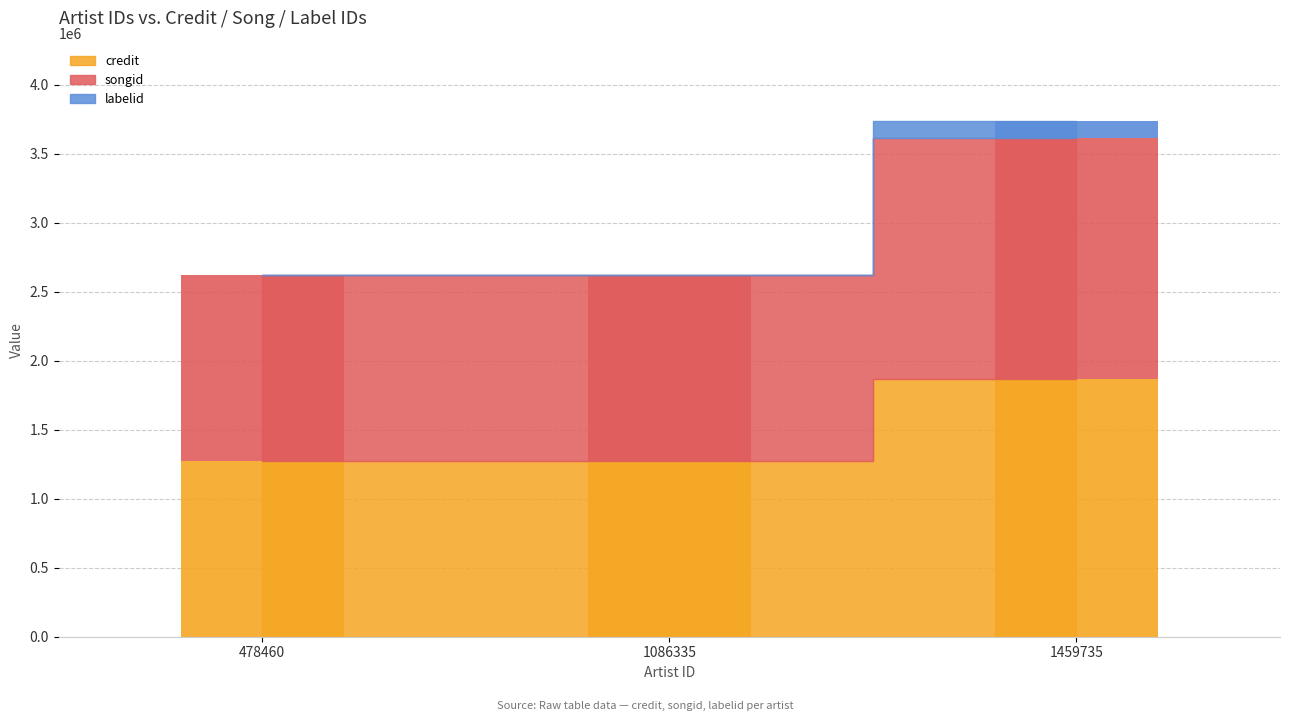

What is the difference between the labelid values at 1459735 and 1086335?

117487